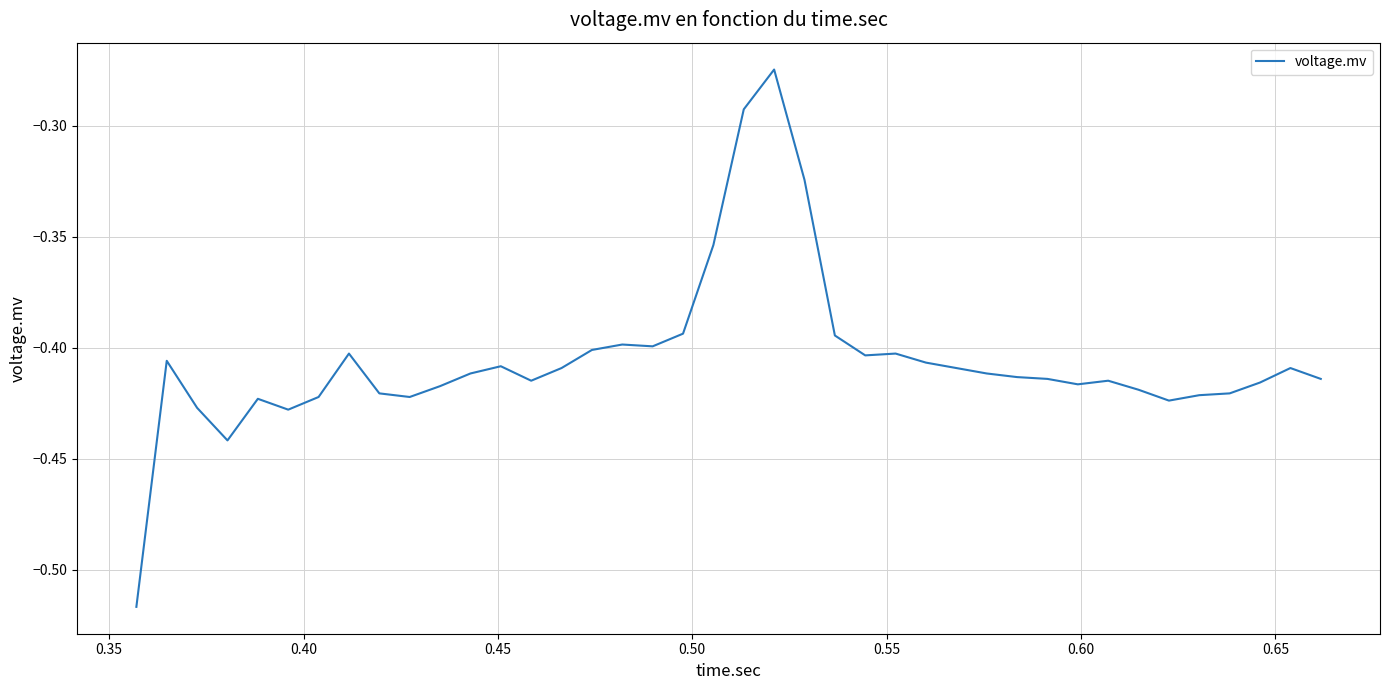

Reading left to right, list all the values displayed in this chart.

-0.5	-0.4	-0.4	-0.4	-0.4	-0.4	-0.4	-0.4	-0.4	-0.4	-0.4	-0.4	-0.4	-0.4	-0.4	-0.4	-0.4	-0.4	-0.4	-0.4	-0.3	-0.3	-0.3	-0.4	-0.4	-0.4	-0.4	-0.4	-0.4	-0.4	-0.4	-0.4	-0.4	-0.4	-0.4	-0.4	-0.4	-0.4	-0.4	-0.4